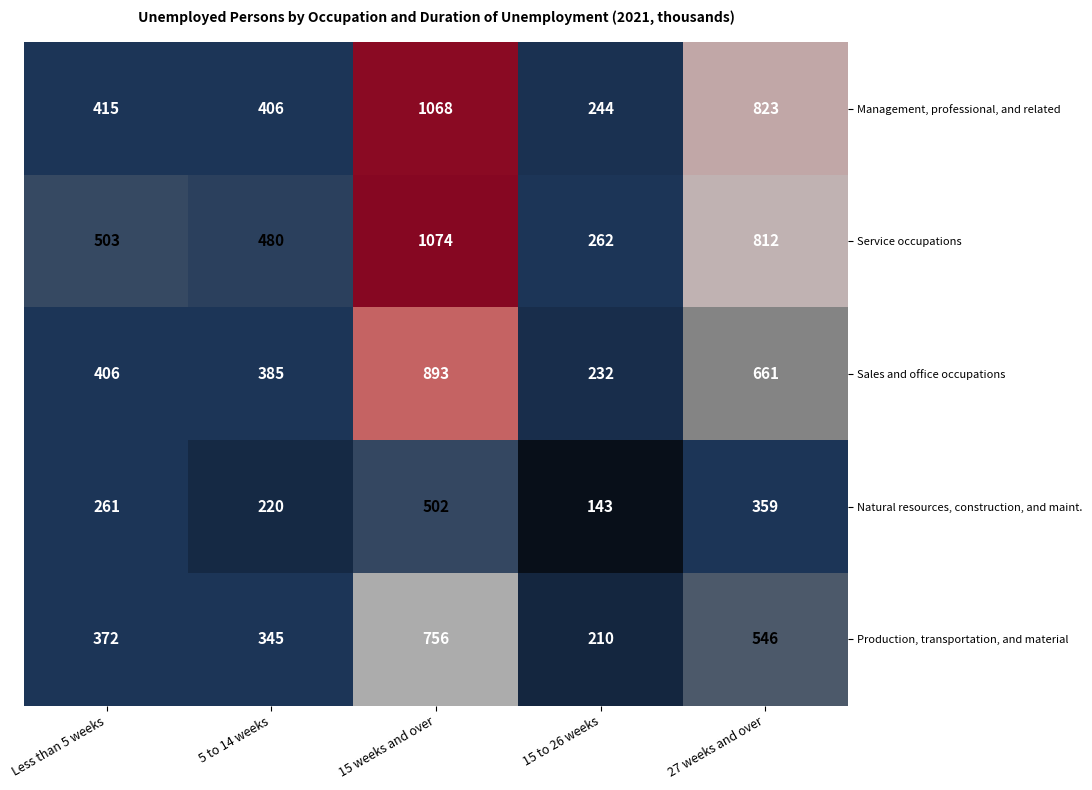

The value of Sales and office occupations at 15 weeks and over is 893. True or false?

True